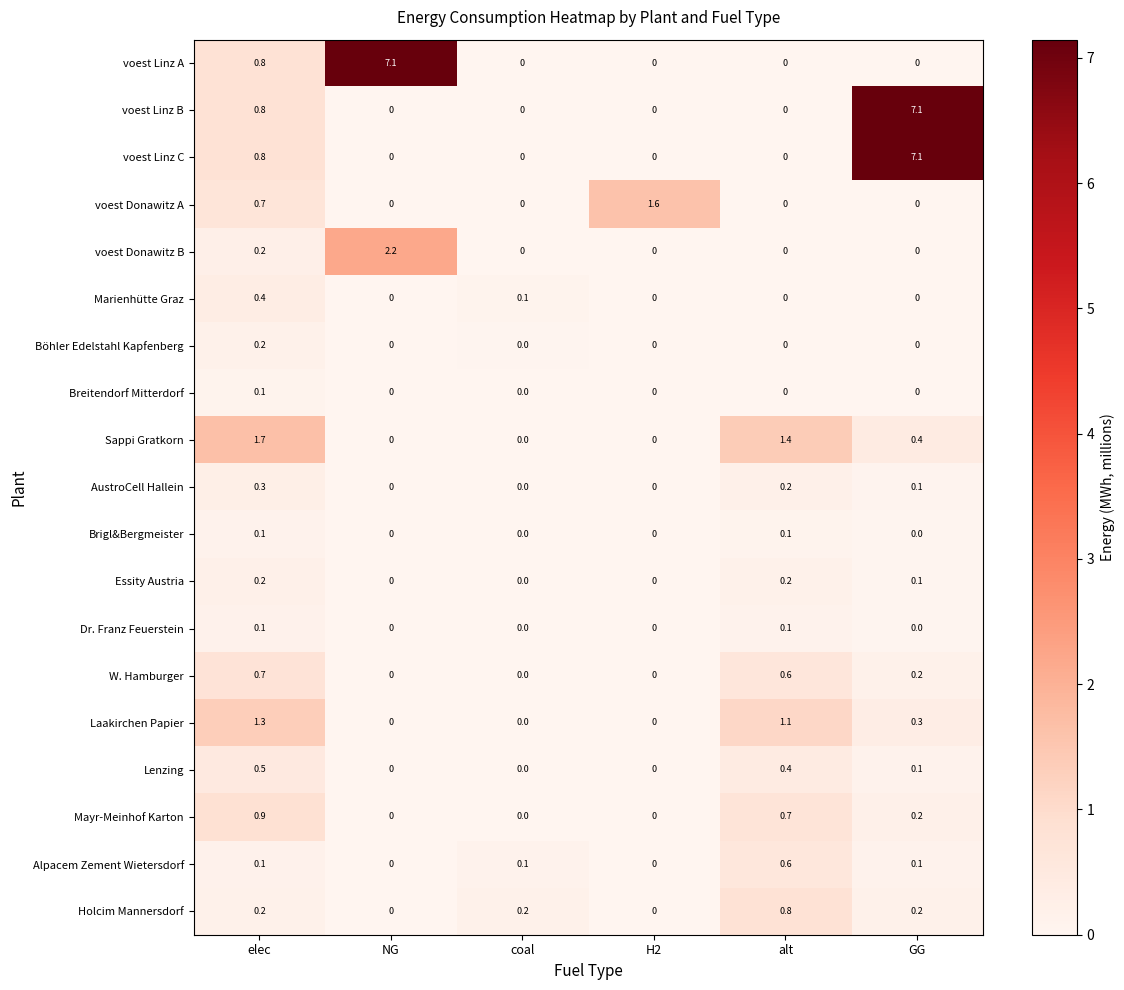

What is the total value across all series at GG?

15.9